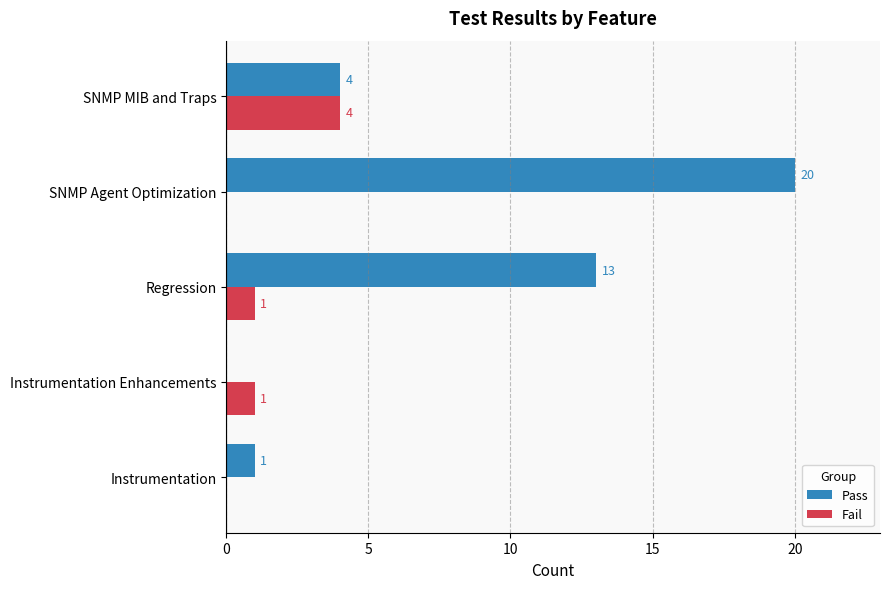

Which series has the widest spread of values?

Pass